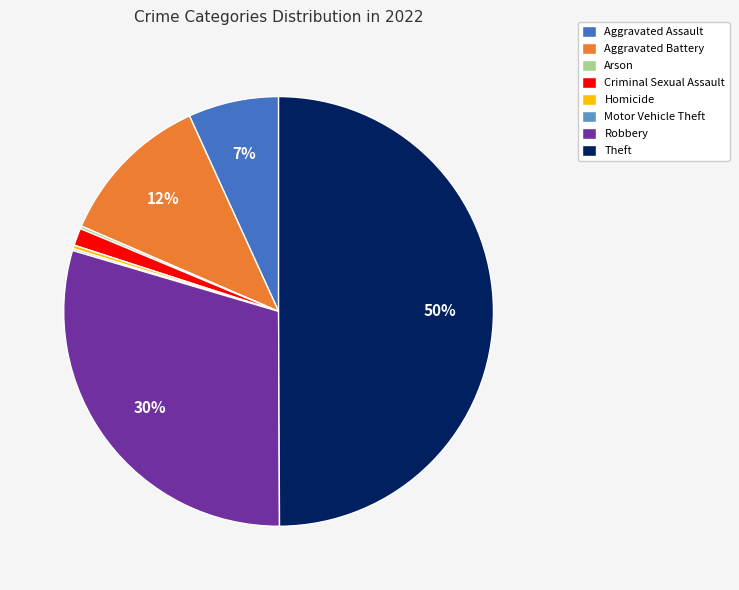

To the nearest percent, what is the average slice percentage?

12%